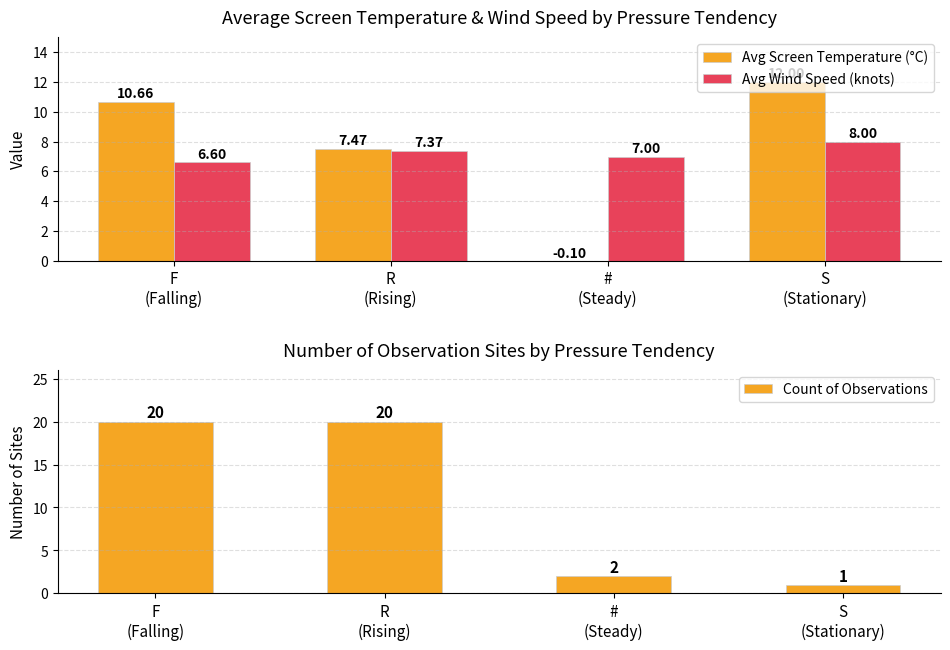

What is the label of the 3rd bar from the right?

R
(Rising)